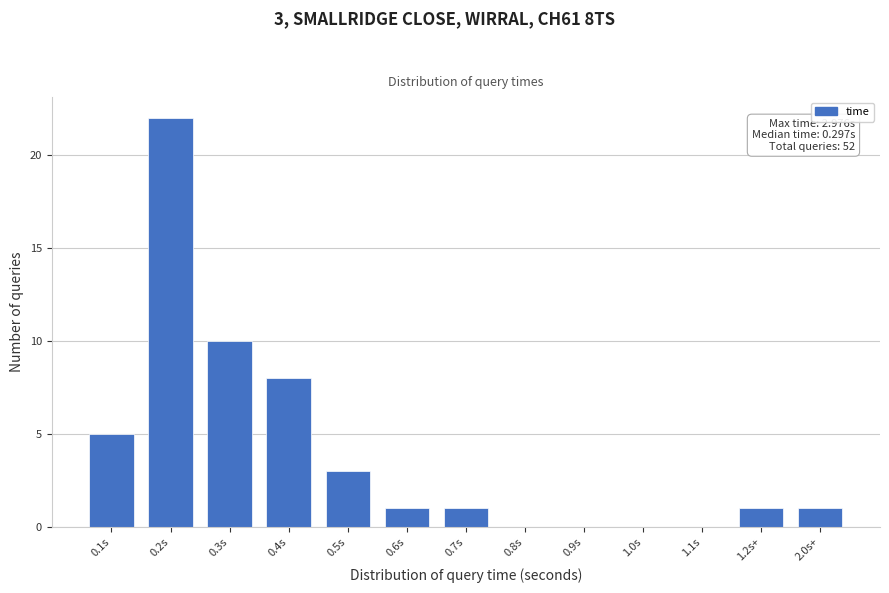

Reading left to right, list all the values displayed in this chart.

0.1s=5	0.2s=22	0.3s=10	0.4s=8	0.5s=3	0.6s=1	0.7s=1	0.8s=0	0.9s=0	1.0s=0	1.1s=0	1.2s+=1	2.0s+=1